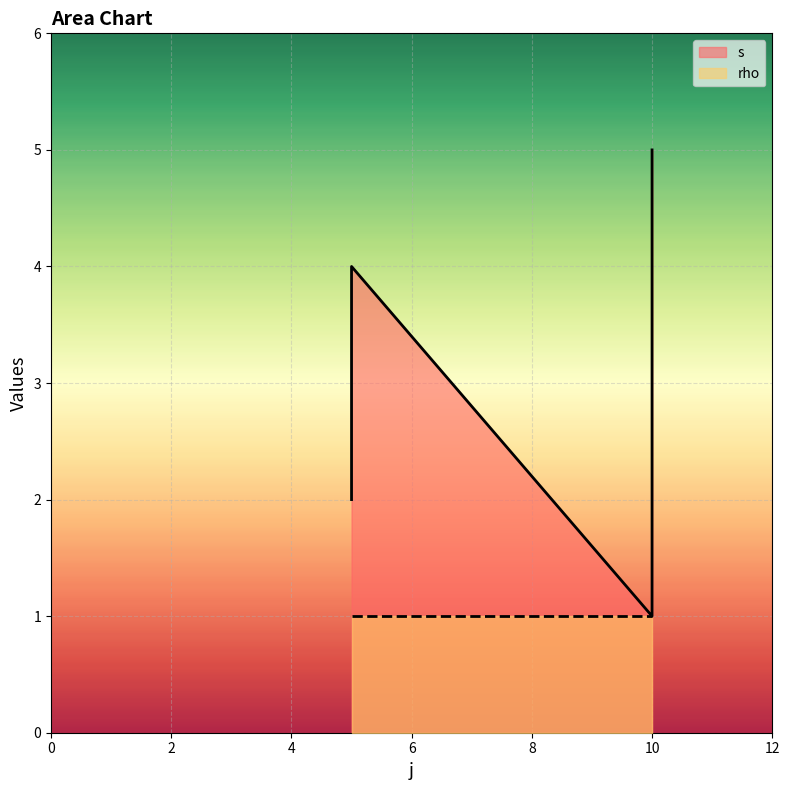

Where does the data first go above 3?

5